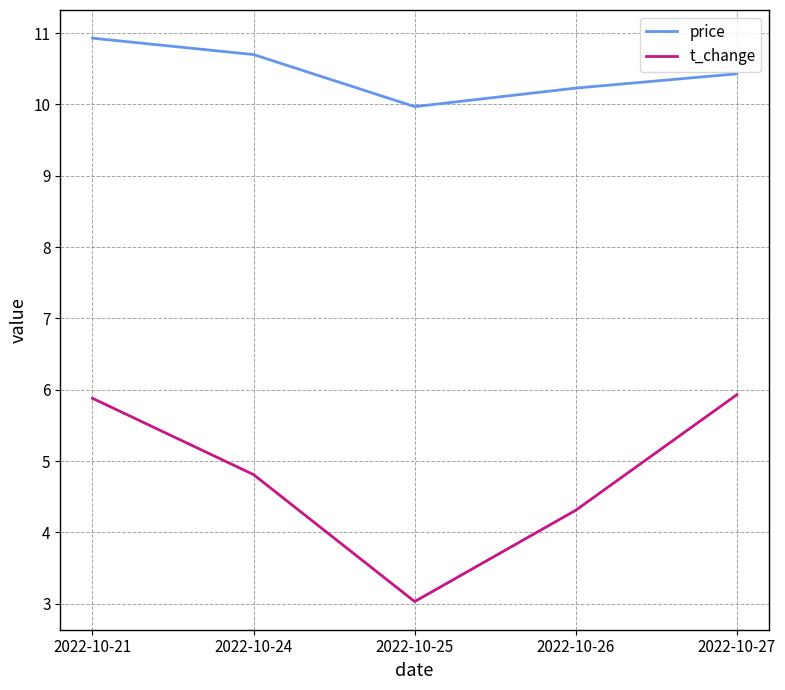

True or false: t_change and price cross at least once.

False